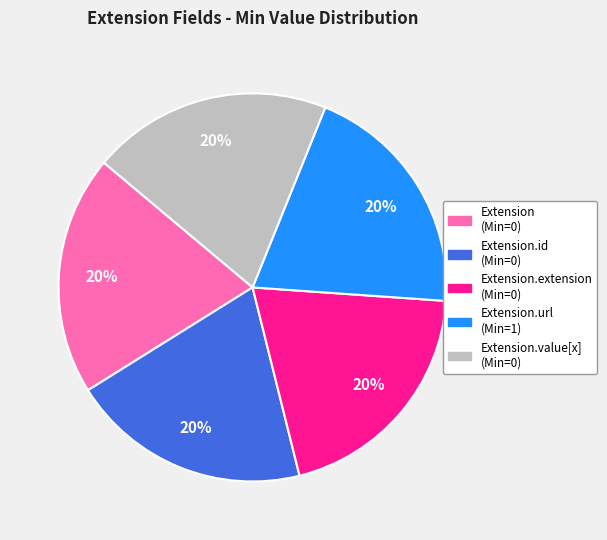

To the nearest percent, what is the average slice percentage?

20%